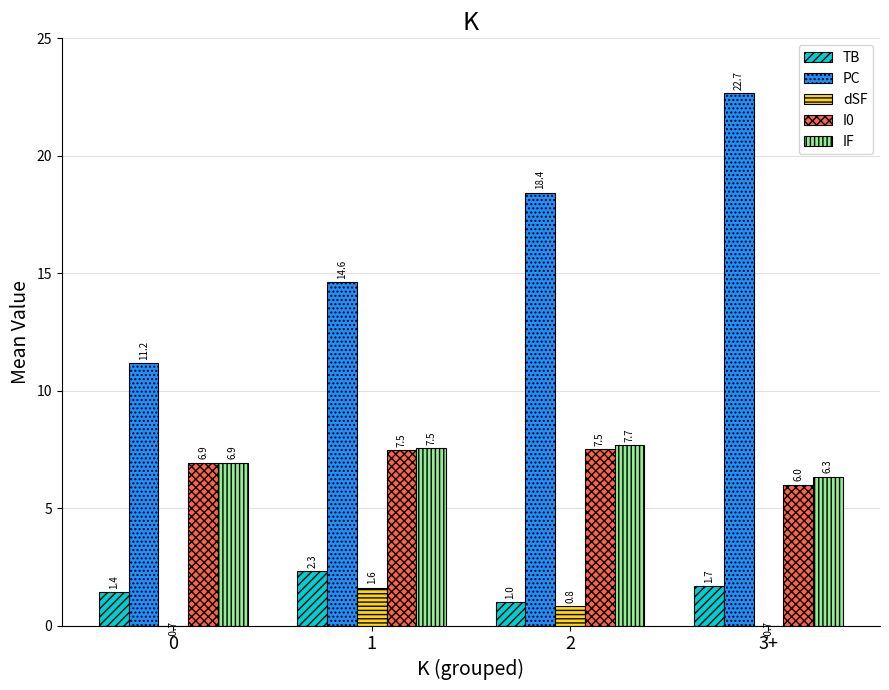

Are the bars grouped side by side (vs. stacked)?

Yes